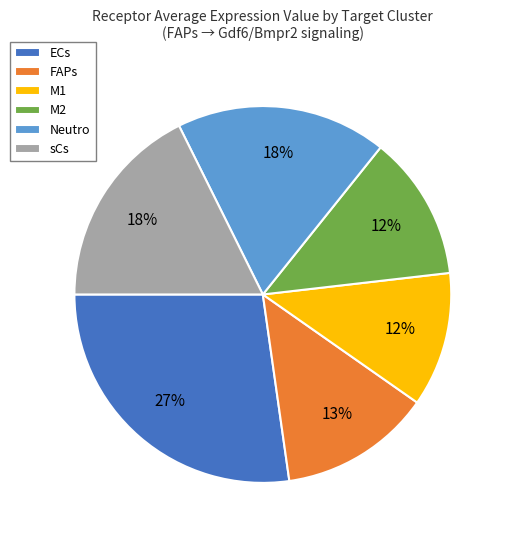

What is the largest slice in the pie chart?

ECs